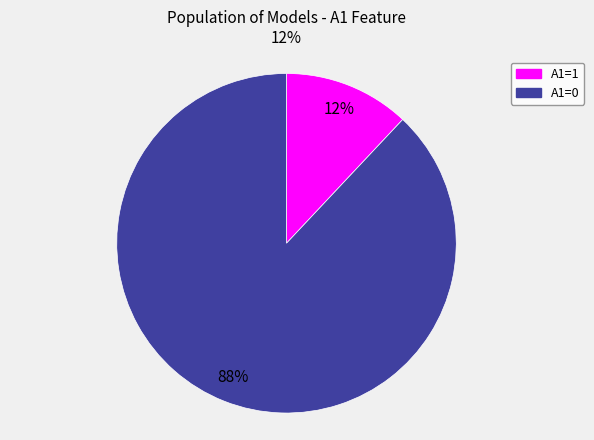

Approximately how many times larger is the value at A1=1 compared to A1=0?

0.1